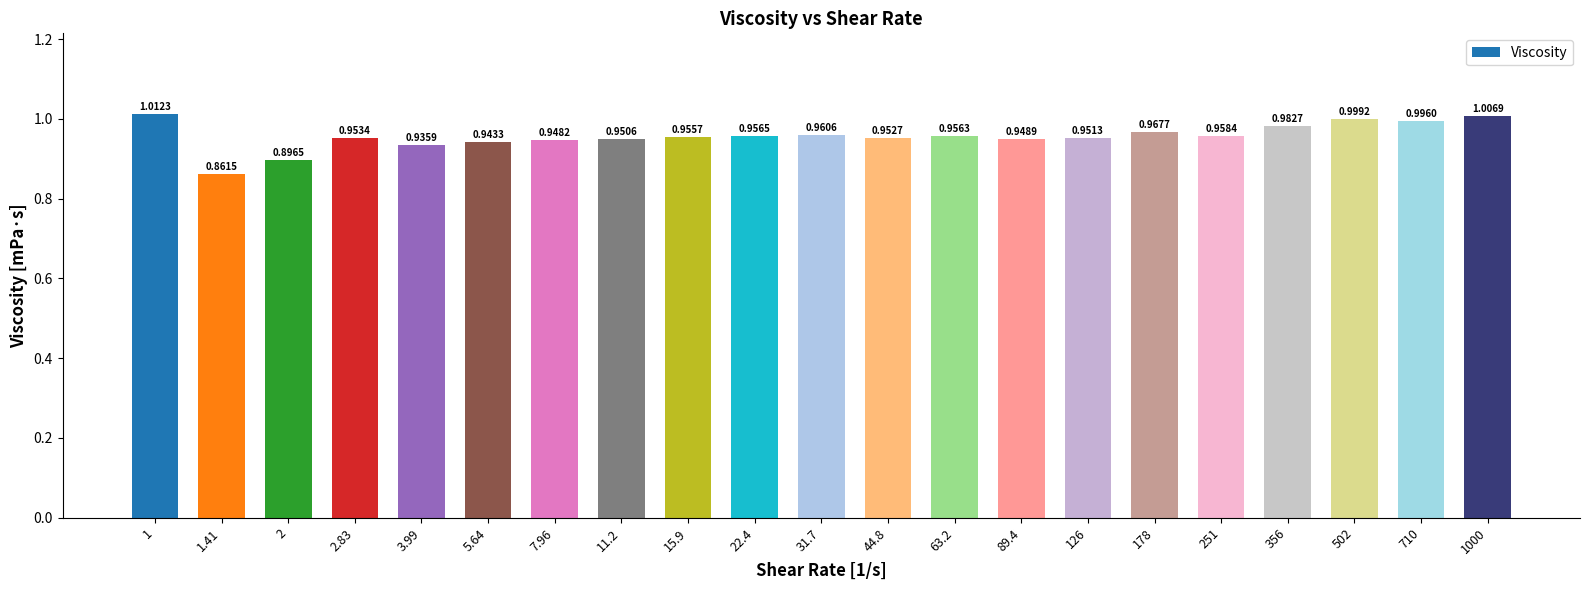

Rank the categories by value from lowest to highest.

1.41, 2, 3.99, 5.64, 7.96, 89.4, 11.2, 126, 44.8, 2.83, 15.9, 63.2, 22.4, 251, 31.7, 178, 356, 710, 502, 1000, 1